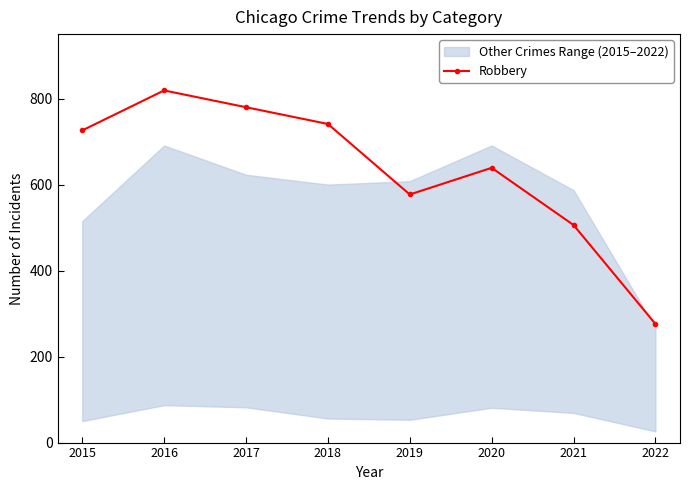

What is the minimum value shown in the chart?

276